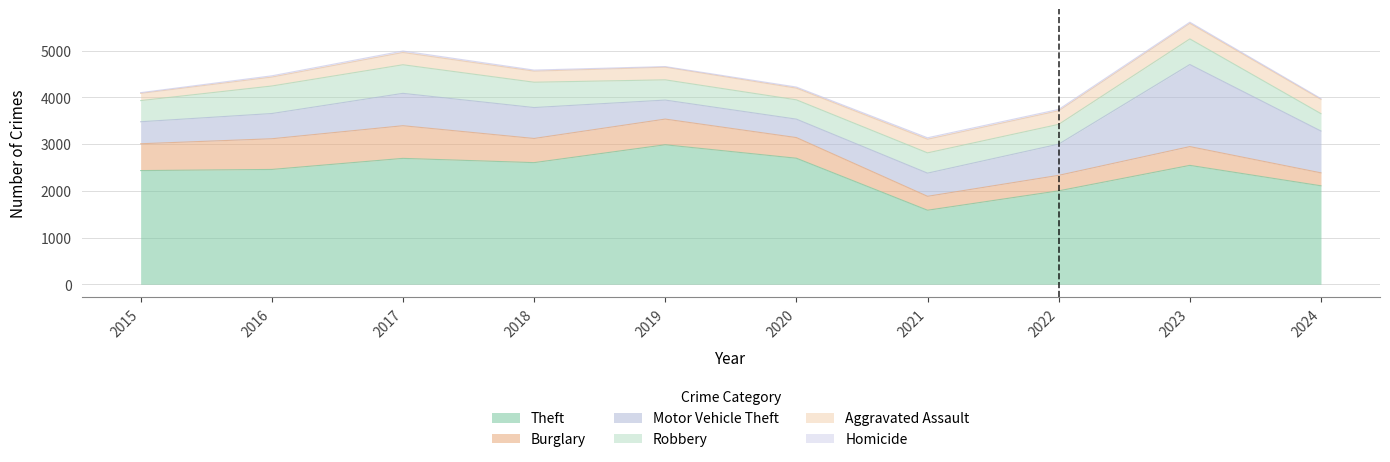

Between 2021 and 2022, which is larger?

2022